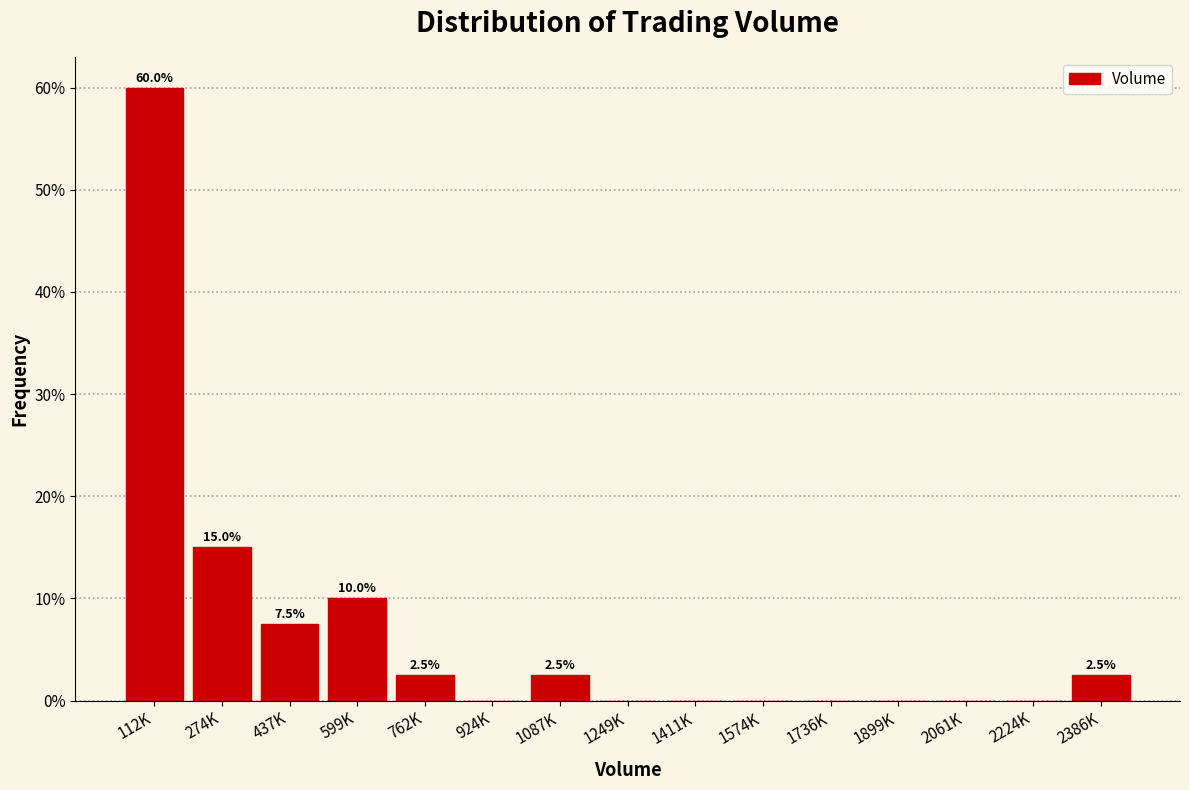

Reading right to left, extract all data points from this chart.

2386K=2.5	2224K=0.0	2061K=0.0	1899K=0.0	1736K=0.0	1574K=0.0	1411K=0.0	1249K=0.0	1087K=2.5	924K=0.0	762K=2.5	599K=10.0	437K=7.5	274K=15.0	112K=60.0